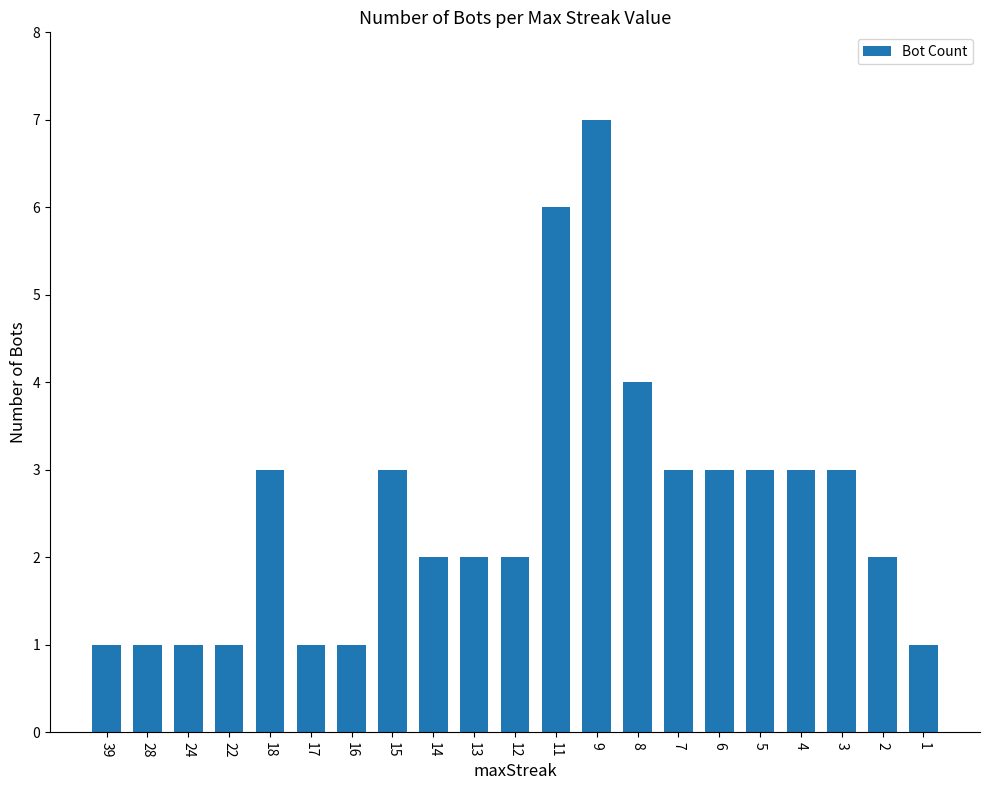

What is the difference between the second highest and minimum values?

5